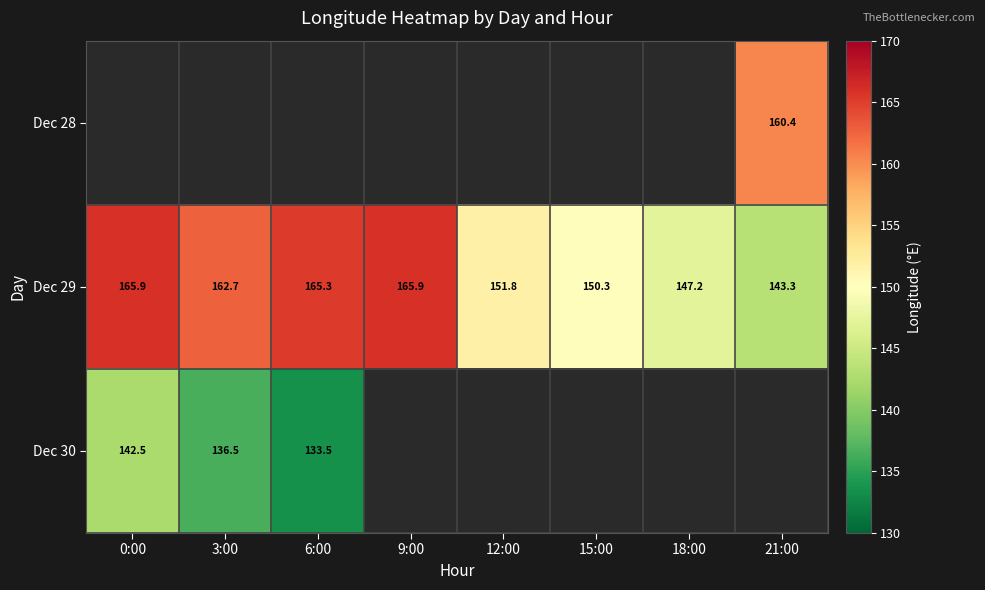

Which series has the largest range (max minus min)?

Dec 29